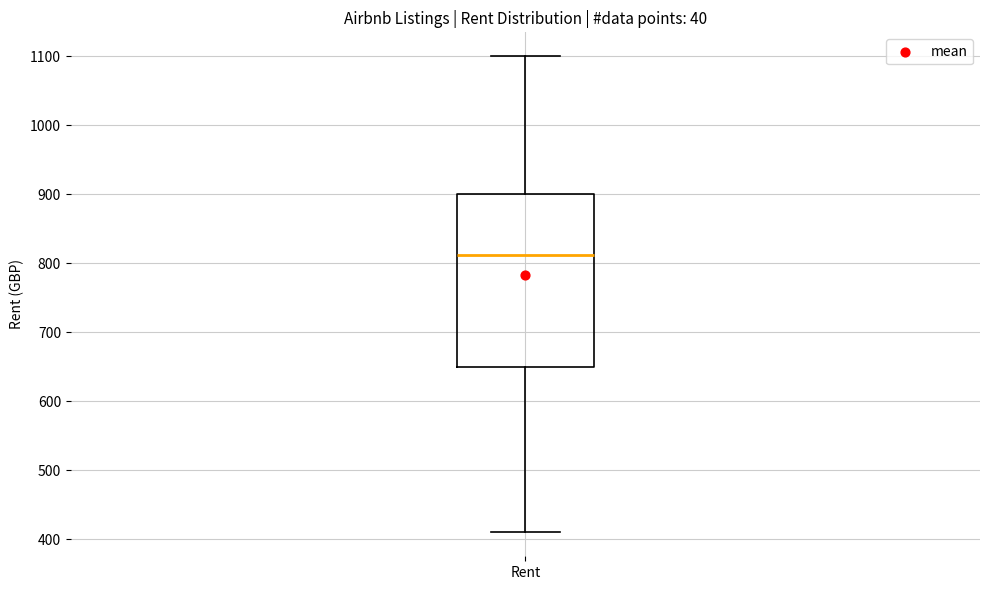

Read this box plot against the y-axis: the position of the median line, the range covered by the box, and the ends of both whiskers. The values are not printed on the chart, so give them approximately, as read against the axis.

median 810, box 650 to 900, whiskers 410 to 1100